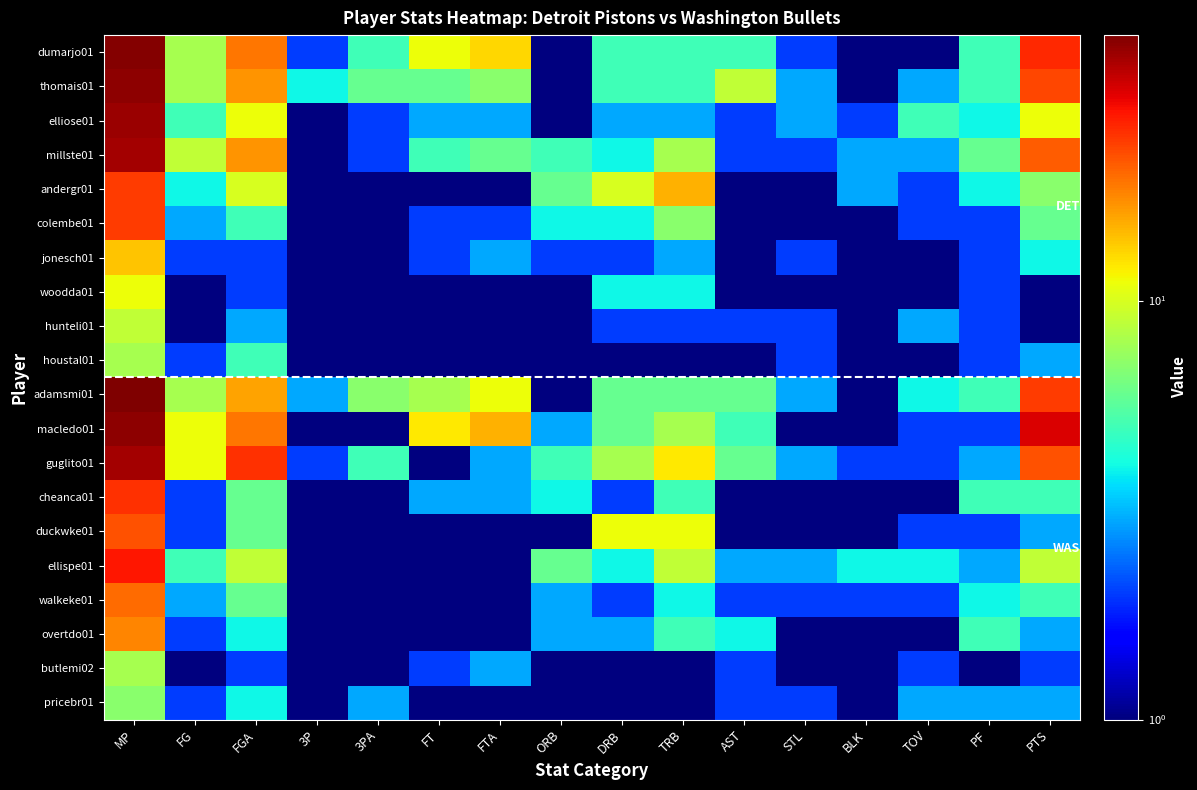

Rank the series at FGA from lowest to highest value.

jonesch01, woodda01, butlemi02, hunteli01, overtdo01, pricebr01, colembe01, houstal01, cheanca01, duckwke01, walkeke01, ellispe01, andergr01, elliose01, adamsmi01, thomais01, millste01, dumarjo01, macledo01, guglito01